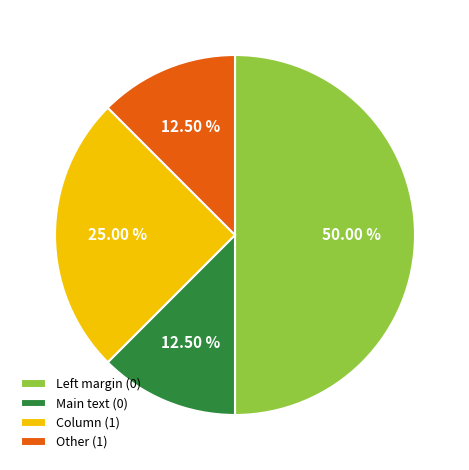

Do Other (1) and Main text (0) together represent more than half of the pie?

No